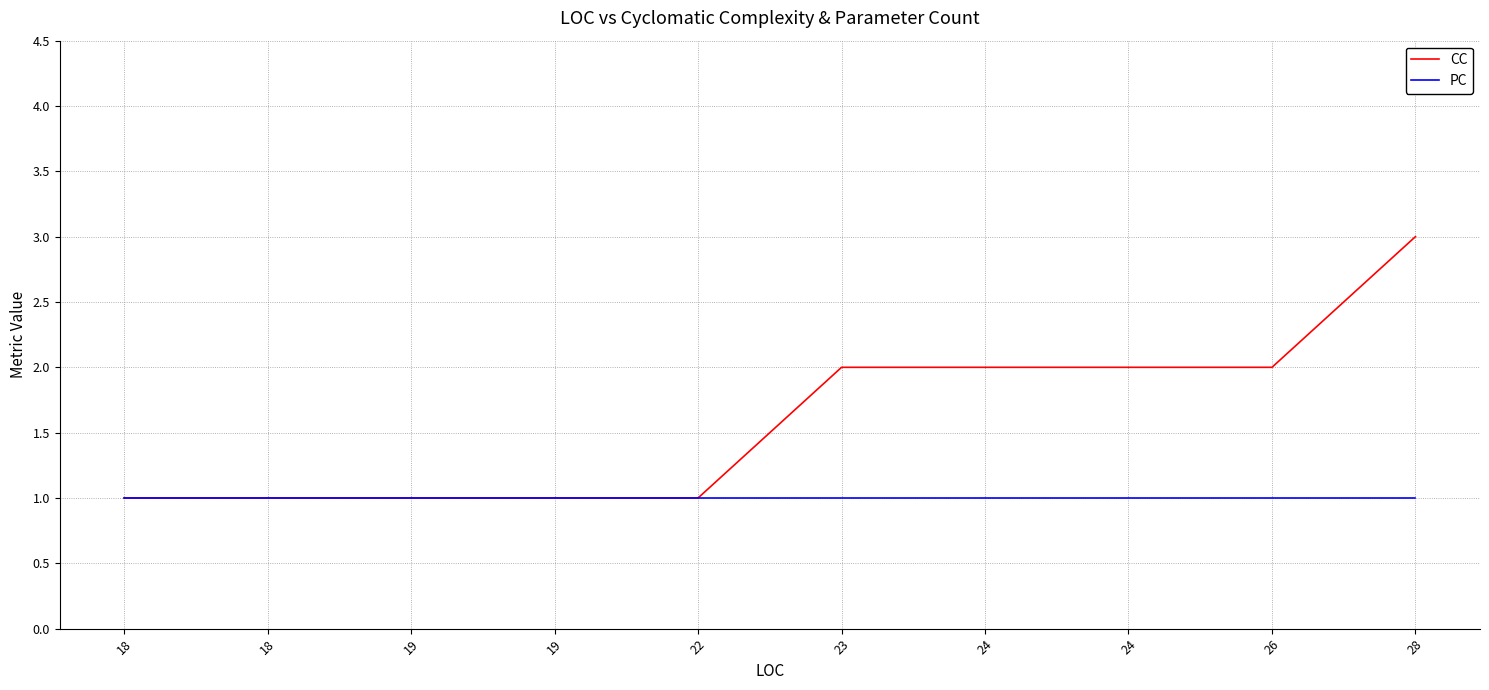

Is it true that CC equals 1 at 19?

True